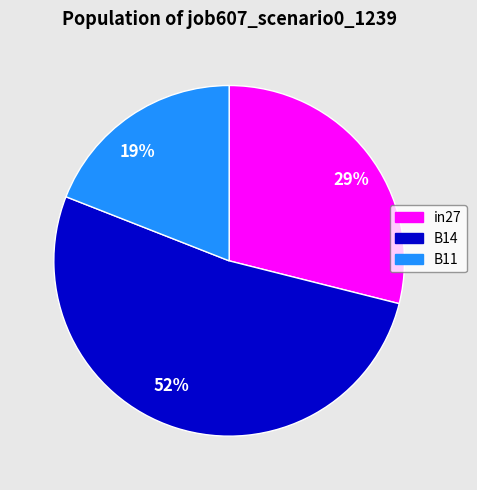

To the nearest percent, what is the average slice percentage?

33%